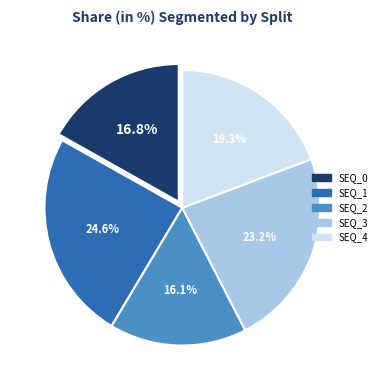

True or false: SEQ_3 accounts for 23% of the total.

True